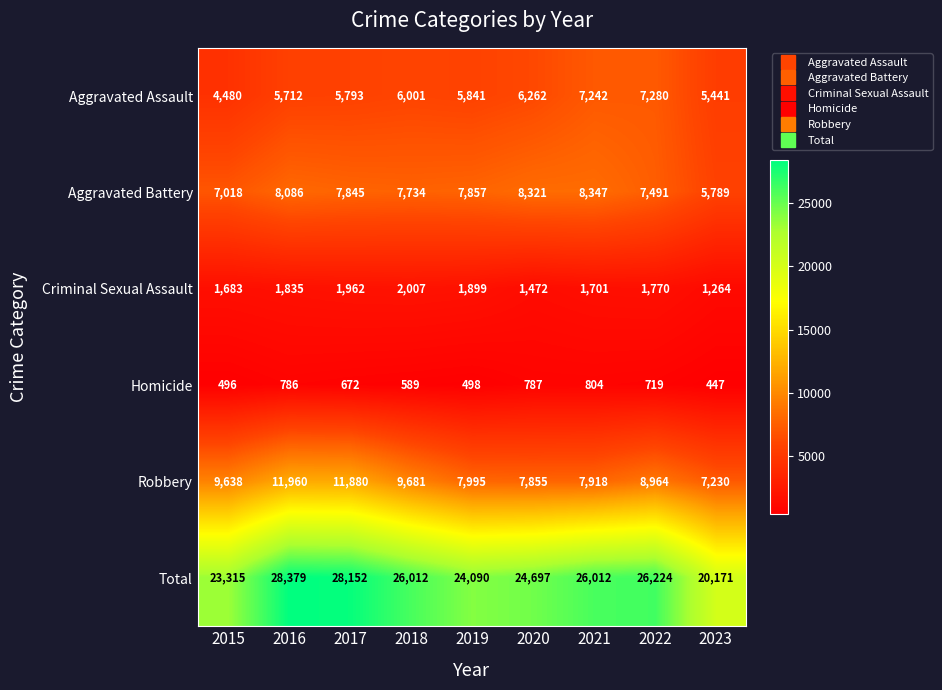

What is the difference between the second highest and second lowest values in the Criminal Sexual Assault series?

490